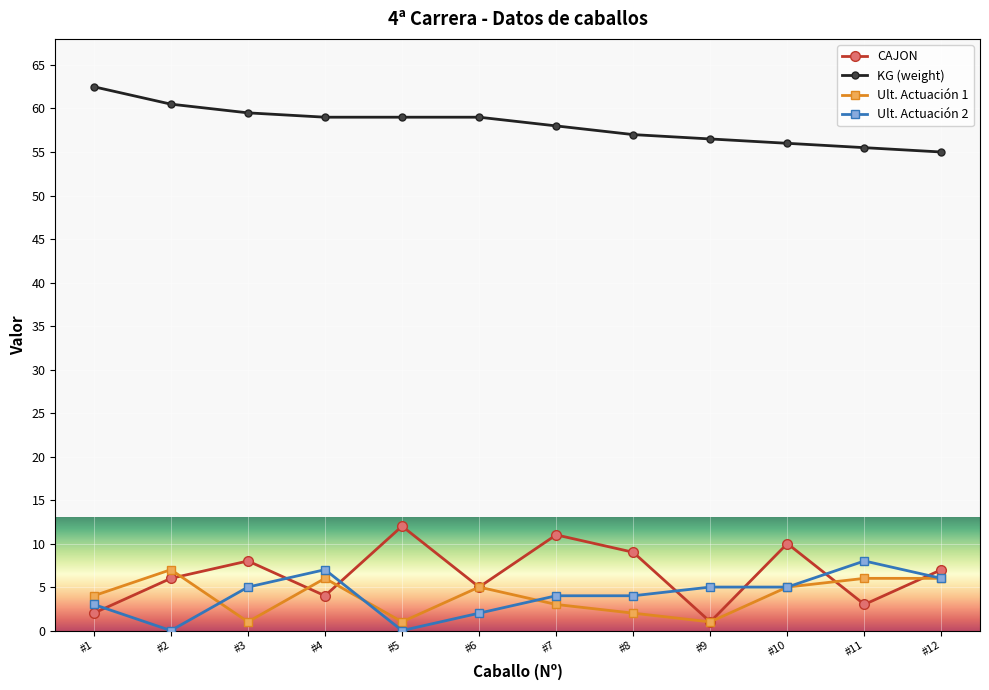

At how many categories does at least one series exceed 37?

12